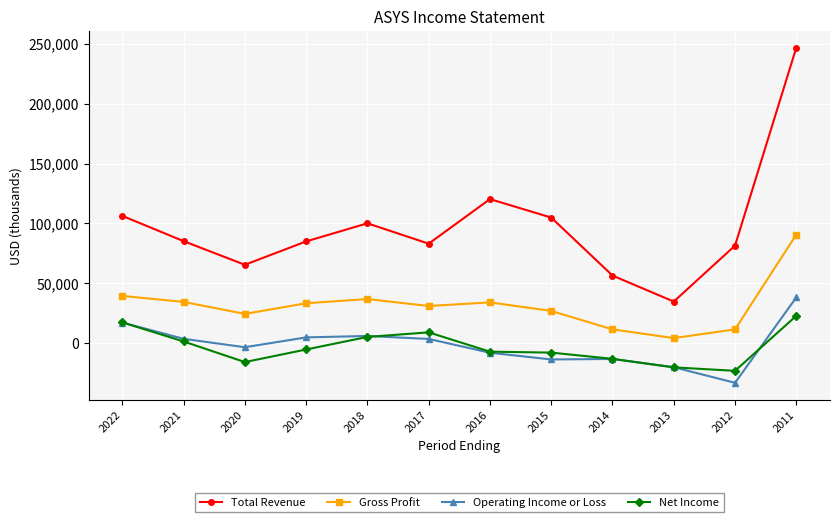

At how many categories does at least one series exceed 242119?

1